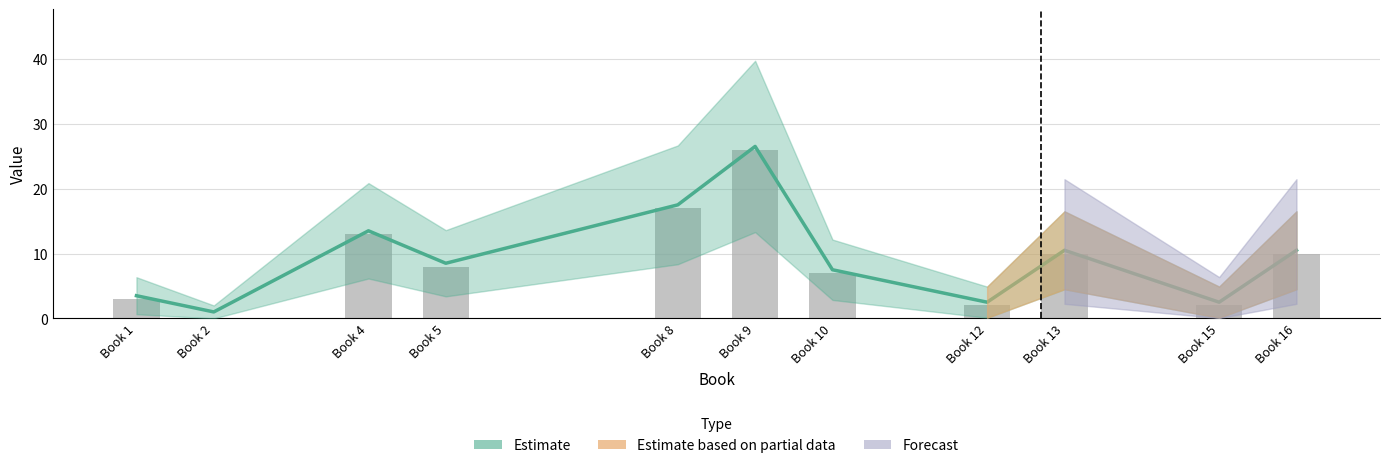

What is the average value?

9